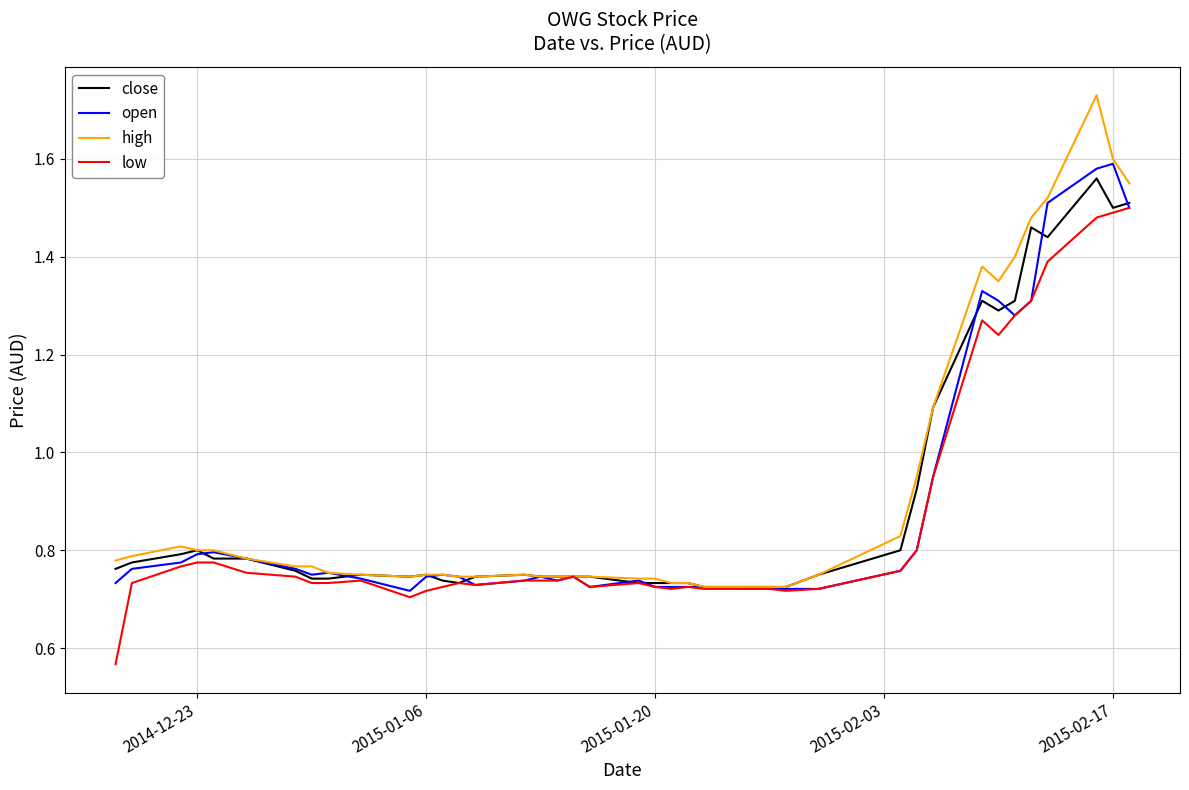

Which series has the largest range (max minus min)?

high